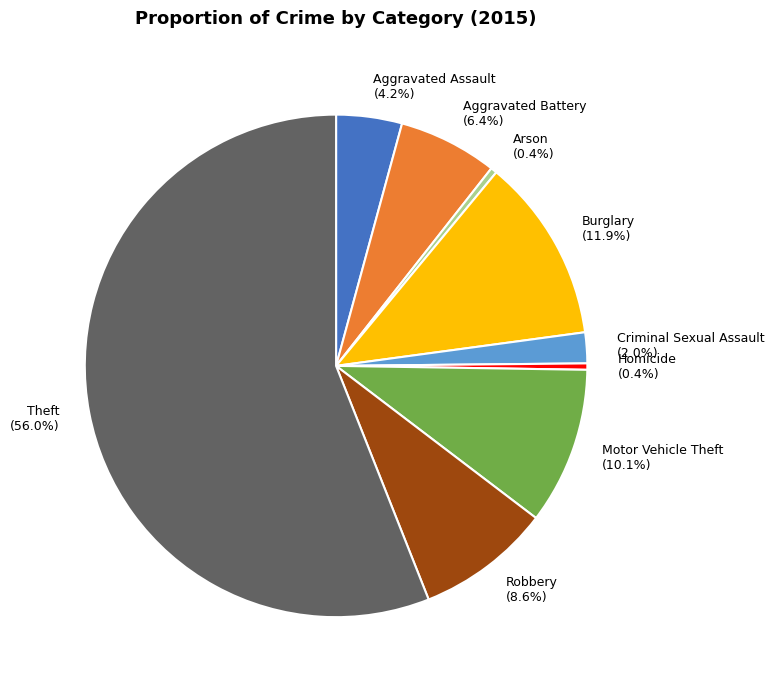

Count the number of slices in the pie.

9